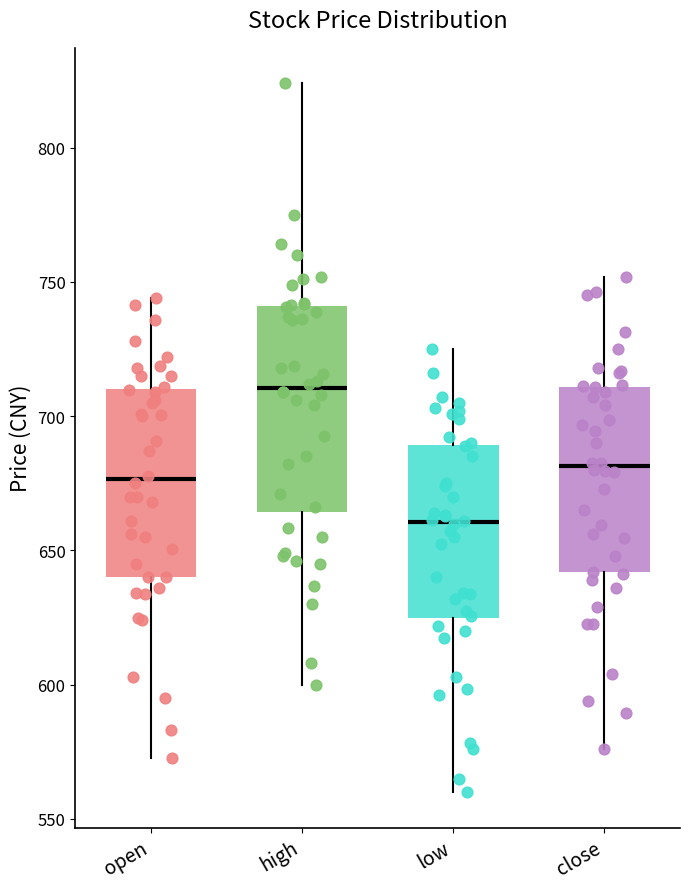

Reading left to right, read every box against the y-axis: the position of its median line, the range the box covers, and the ends of its whiskers. The values are not printed on the chart, so give them approximately, as read against the axis.

open: median 675, box 640 to 710, whiskers 575 to 745
high: median 710, box 665 to 740, whiskers 600 to 825
low: median 660, box 625 to 690, whiskers 560 to 725
close: median 680, box 640 to 710, whiskers 575 to 750